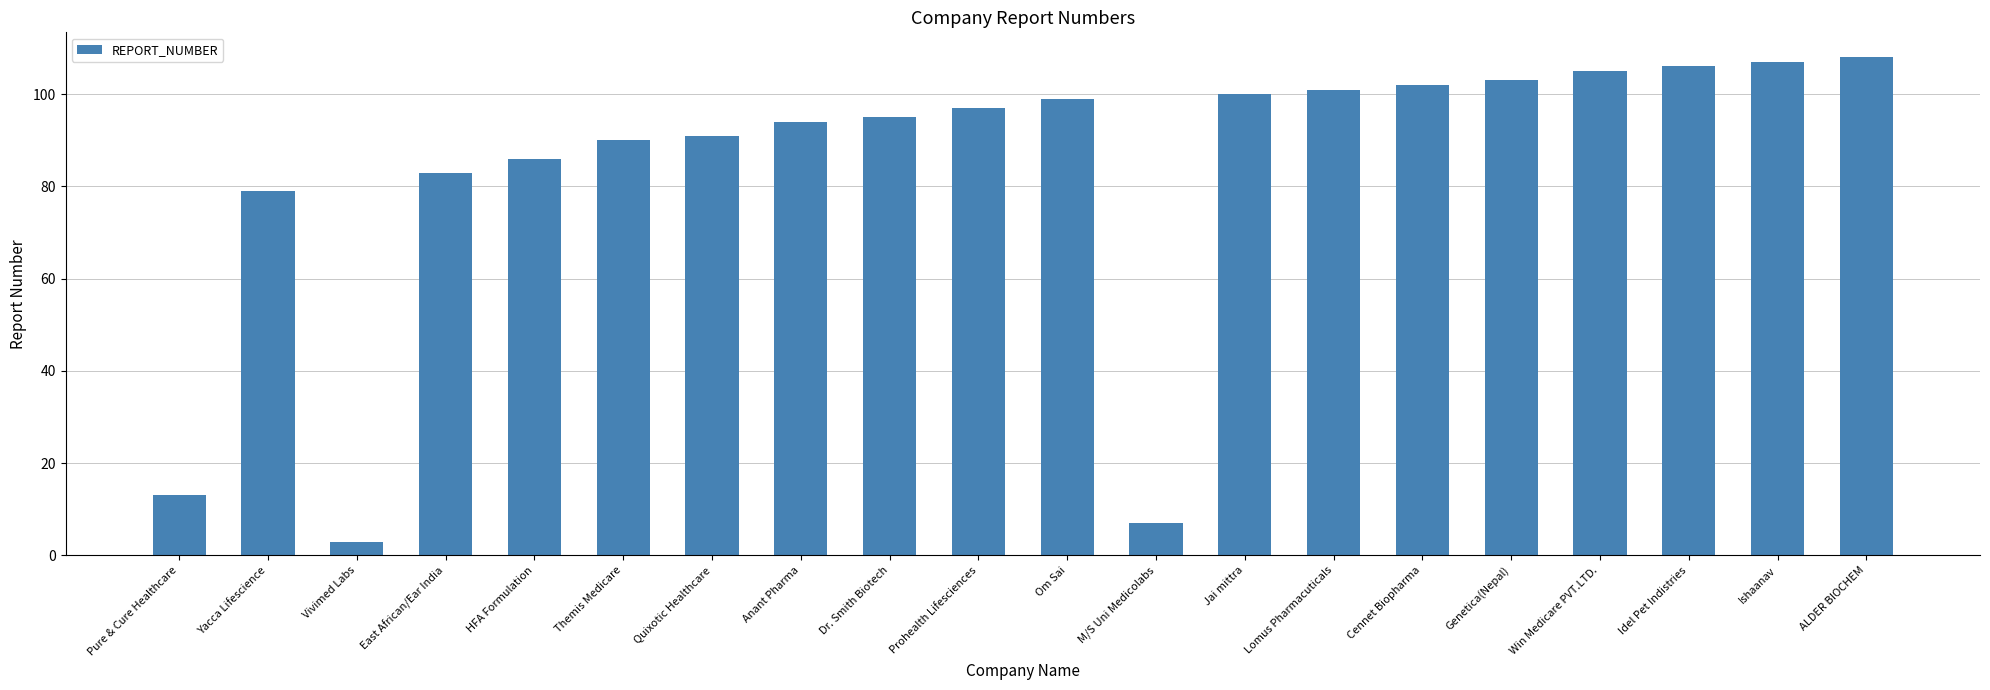

What is the label of the 8th bar from the right?

Jai mittra